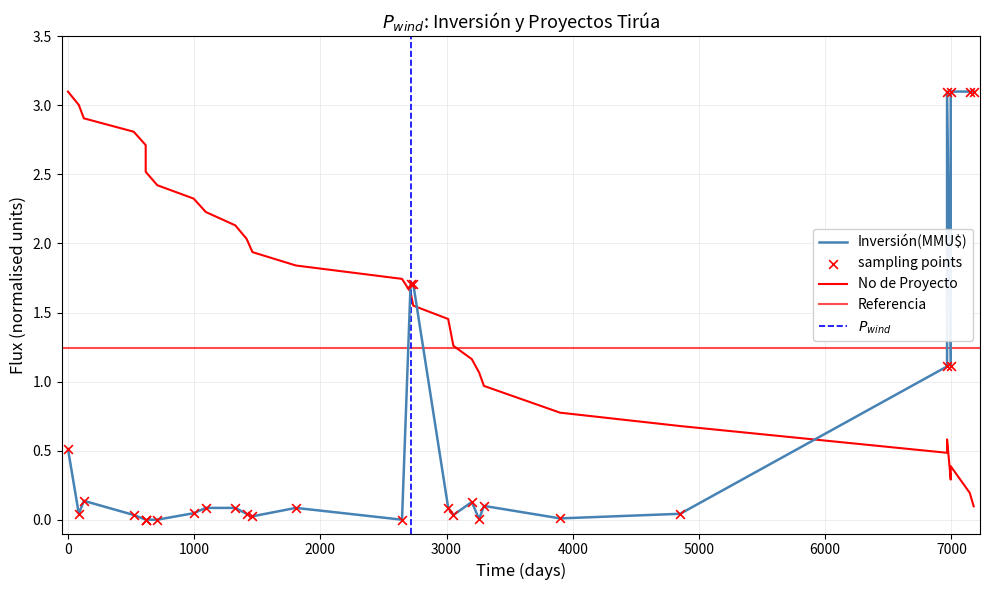

Which series reaches the maximum Y coordinate?

Inversión(MMU$)